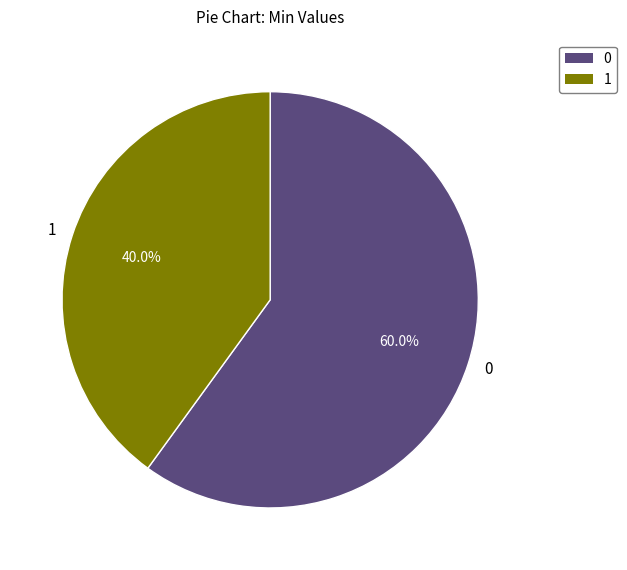

To the nearest percent, what is the difference between the largest and smallest slice percentages?

20%